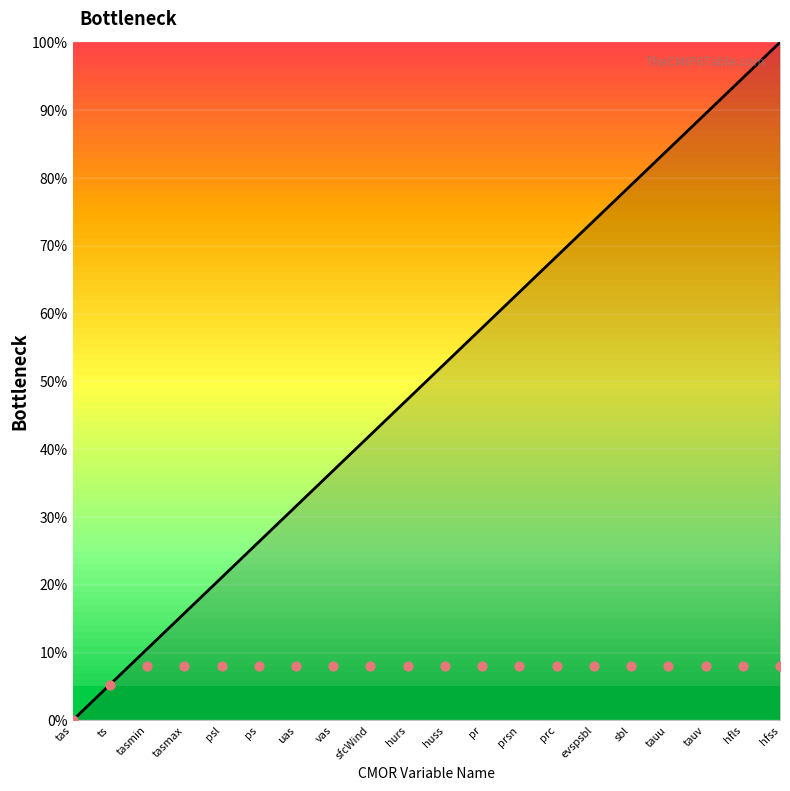

Approximately how many times larger is the value at huss compared to ts?

10.0